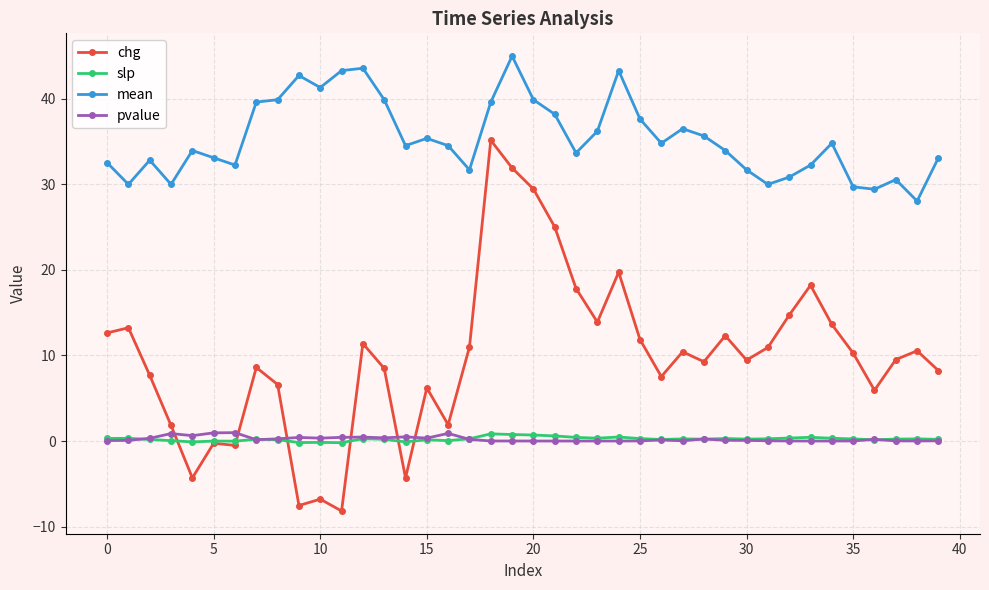

Which series has the widest spread of values?

chg